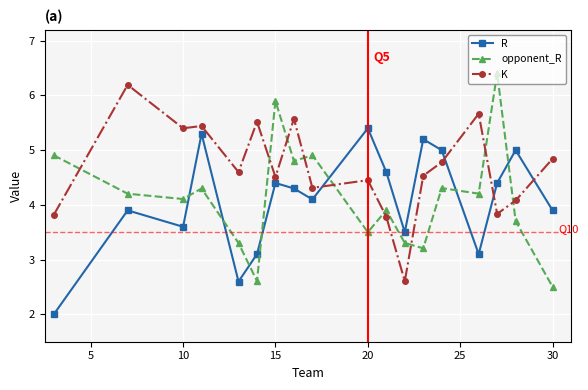

In R, how many points are lower than both neighbors (excluding endpoints)?

5